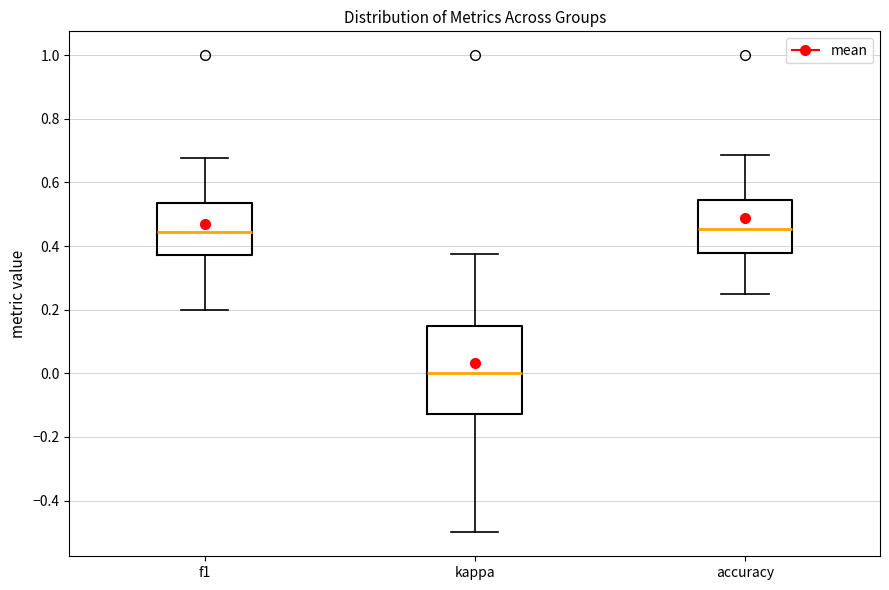

Reading left to right, transcribe this box plot: for each box, give where its median line is, the range the box spans, and where its two whiskers end, as read against the y-axis. The values are not printed on the chart, so give them approximately, as read against the axis.

f1: median 0.44, box 0.38 to 0.54, whiskers 0.20 to 0.68
kappa: median 0.00, box -0.12 to 0.14, whiskers -0.50 to 0.38
accuracy: median 0.46, box 0.38 to 0.54, whiskers 0.26 to 0.68